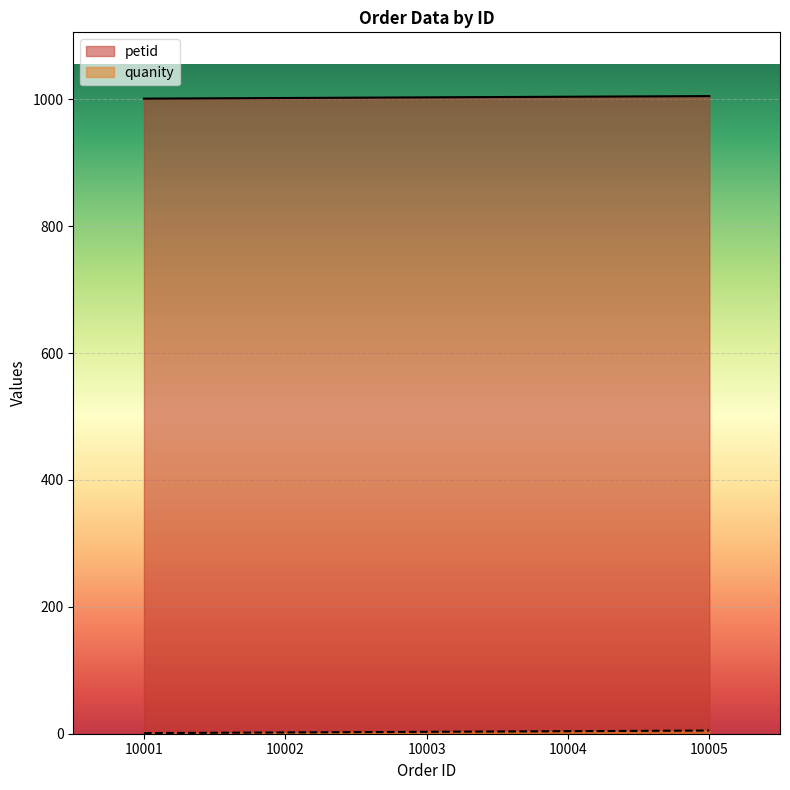

What is the value of the petid point at the 5th from the left?

1005